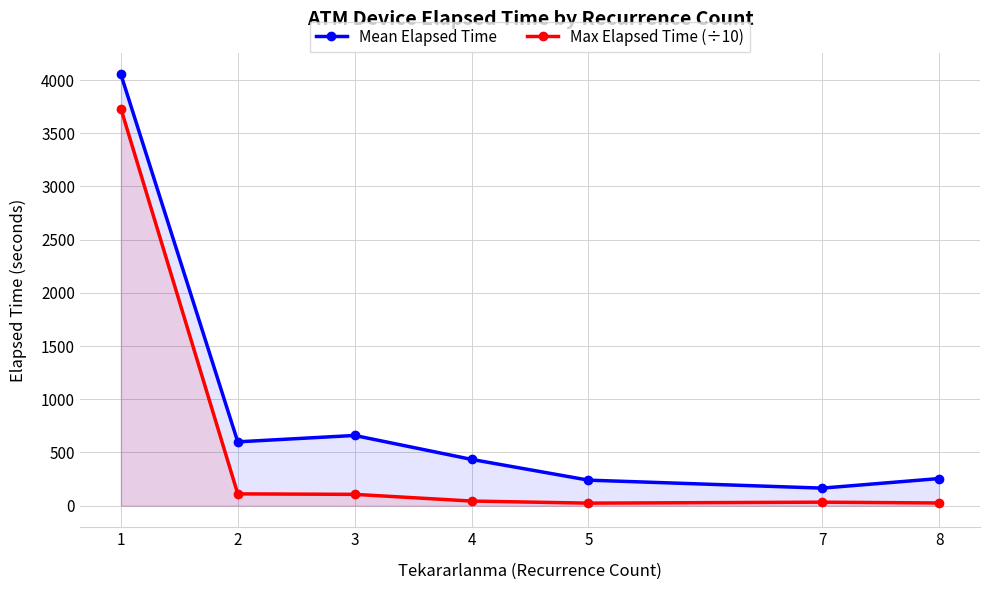

What is the sum of the Mean Elapsed Time values at 2 and 1?

4653.5